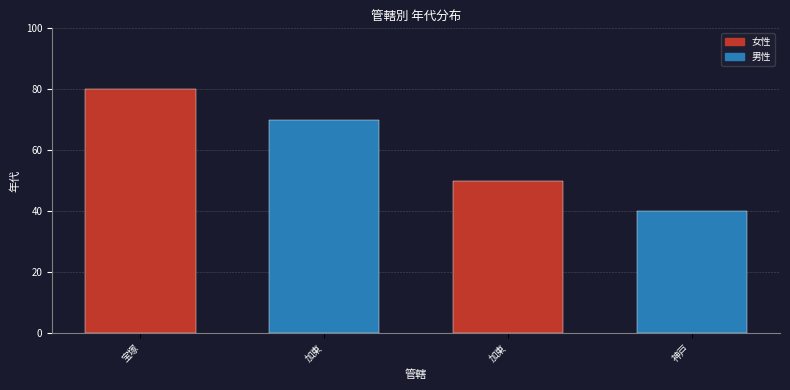

Rank the categories by value from lowest to highest.

神戸, 加東, 加東, 宝塚